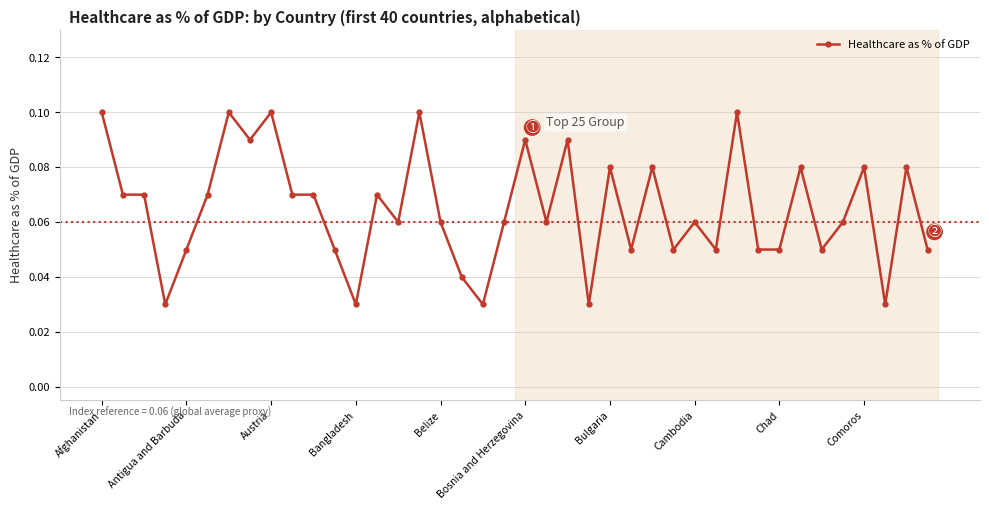

Count the values in the range 0 to 1.

40